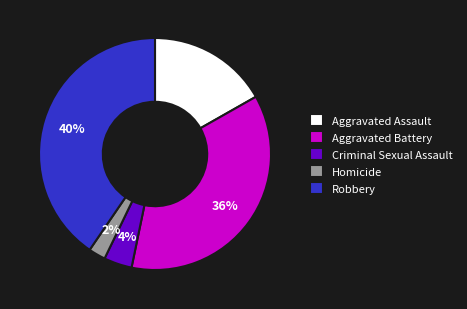

To the nearest percent, what is the difference between the Robbery and Aggravated Battery slice percentages?

4%